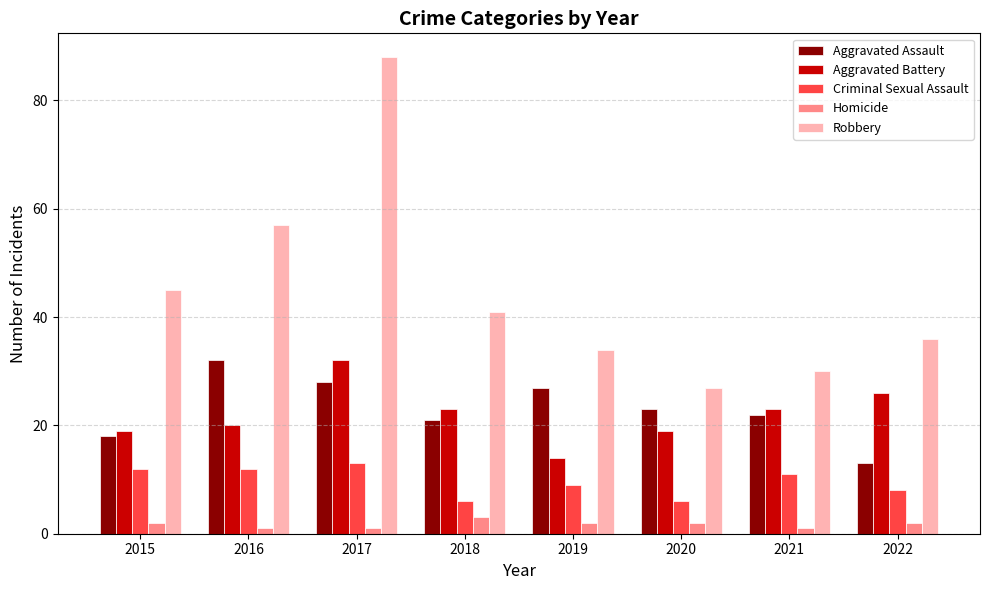

What is the difference between the second highest and second lowest values in the Homicide series?

1